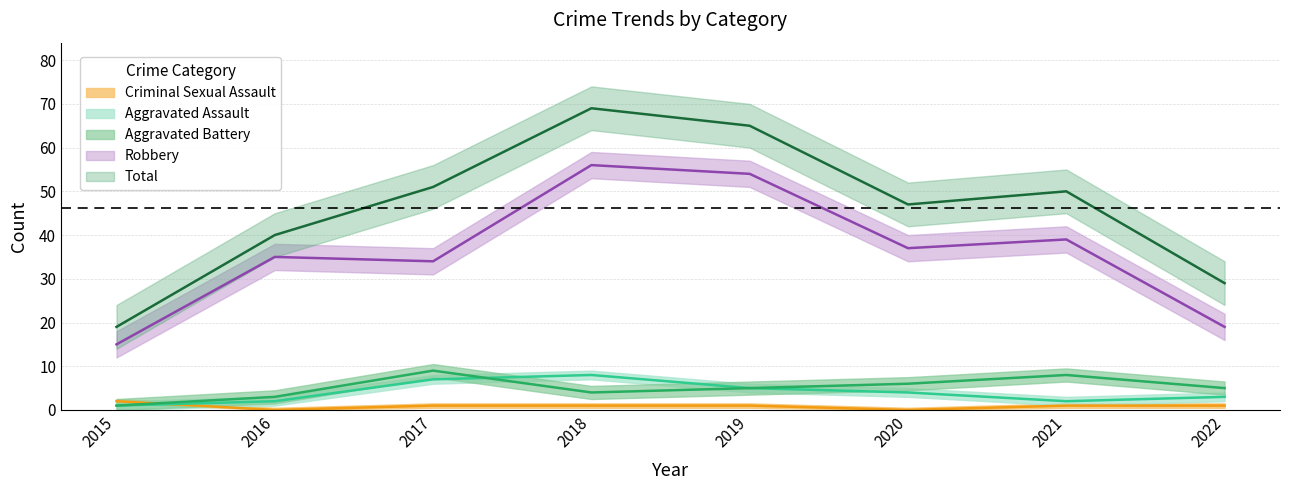

What is the difference between the second highest and second lowest values in the Aggravated Assault series?

5